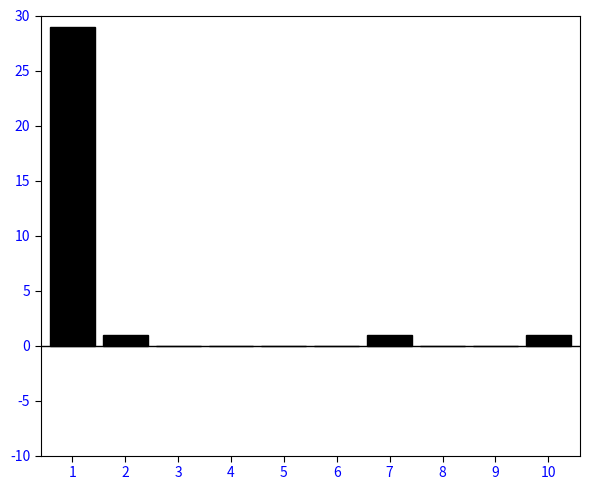

Reading left to right, transcribe all the data shown in this chart.

1=29	2=1	3=0	4=0	5=0	6=0	7=1	8=0	9=0	10=1